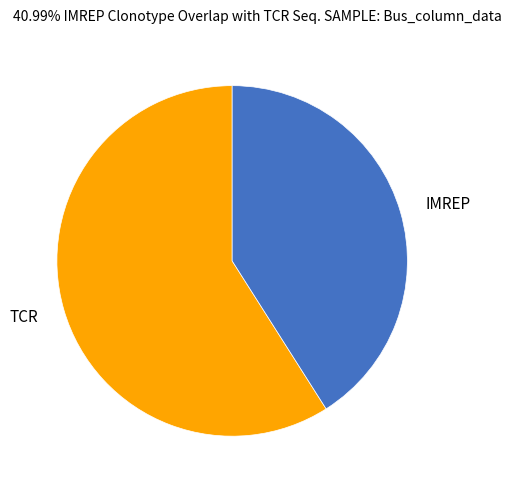

True or false: IMREP accounts for 41% of the total.

True